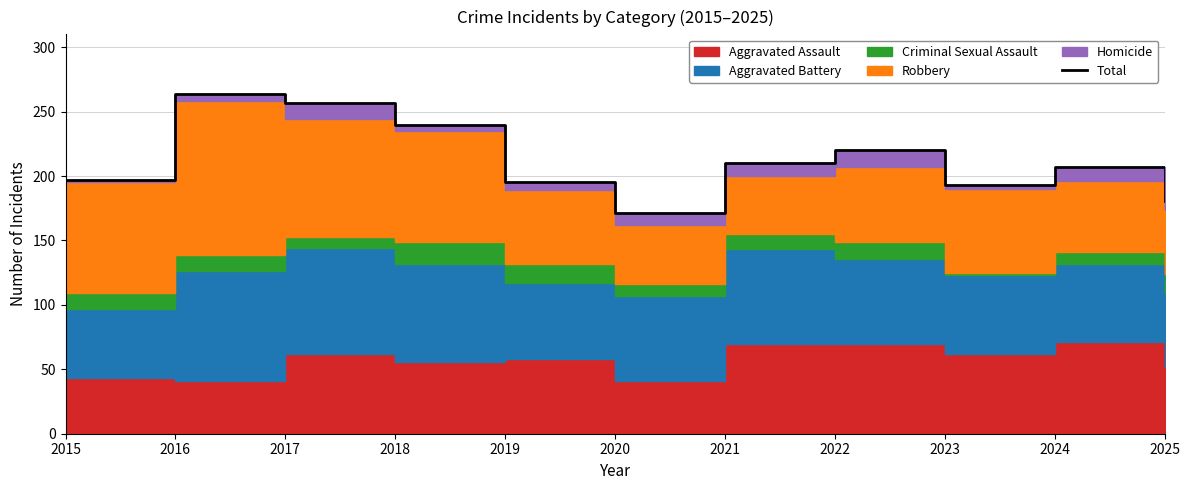

List the labels in order of value, largest first.

2016, 2017, 2018, 2022, 2021, 2024, 2015, 2019, 2023, 2025, 2020